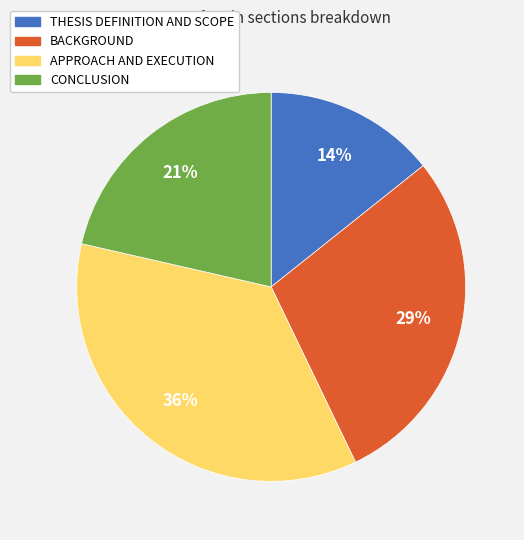

To the nearest percent, what portion does THESIS DEFINITION AND SCOPE represent?

14%